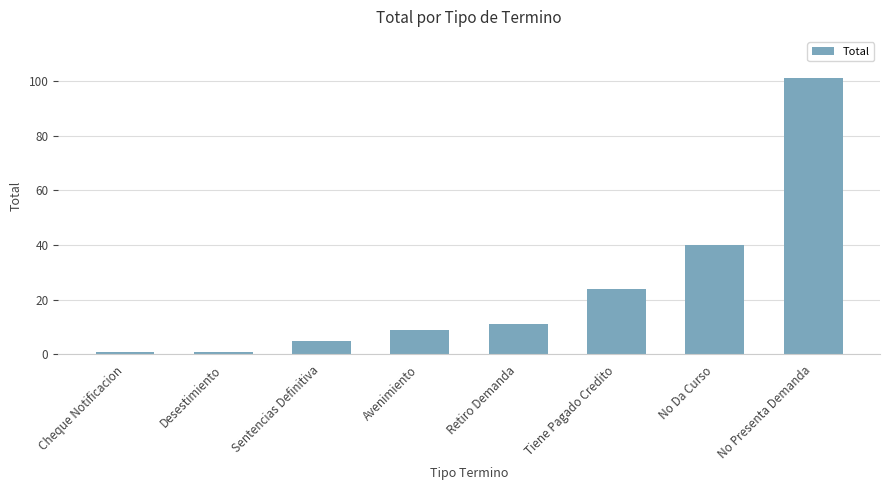

What is the greatest value displayed?

101